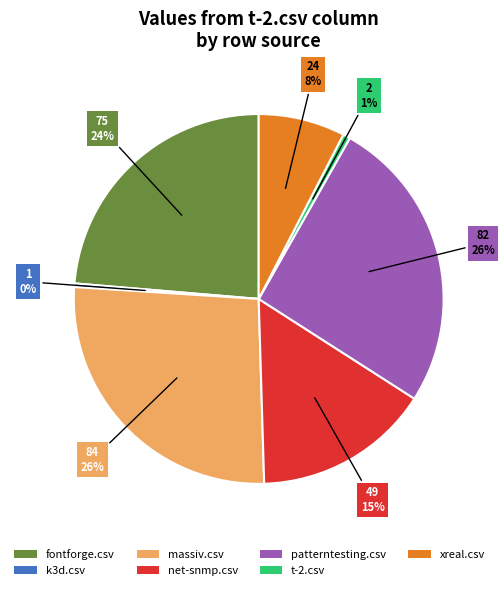

Is the sum of t-2.csv and k3d.csv greater than half?

No